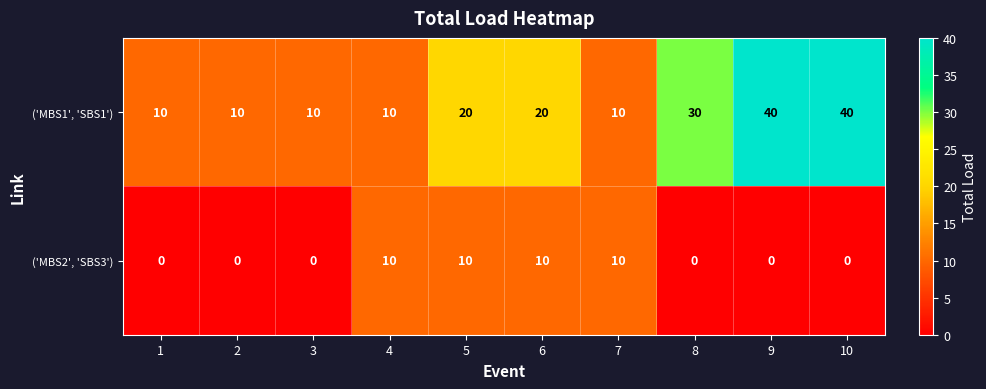

Reading left to right, what are all the values shown in this chart?

('MBS1', 'SBS1'): 1=10	2=10	3=10	4=10	5=20	6=20	7=10	8=30	9=40	10=40
('MBS2', 'SBS3'): 1=0	2=0	3=0	4=10	5=10	6=10	7=10	8=0	9=0	10=0